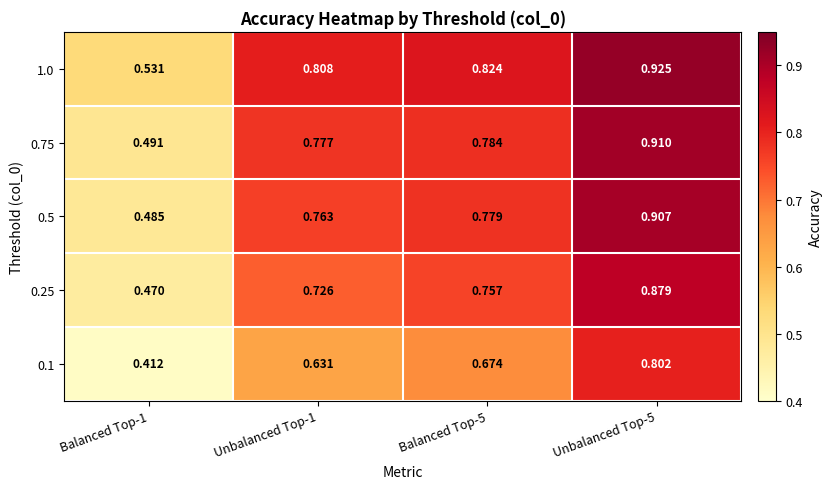

At how many categories does at least one series exceed 0?

4